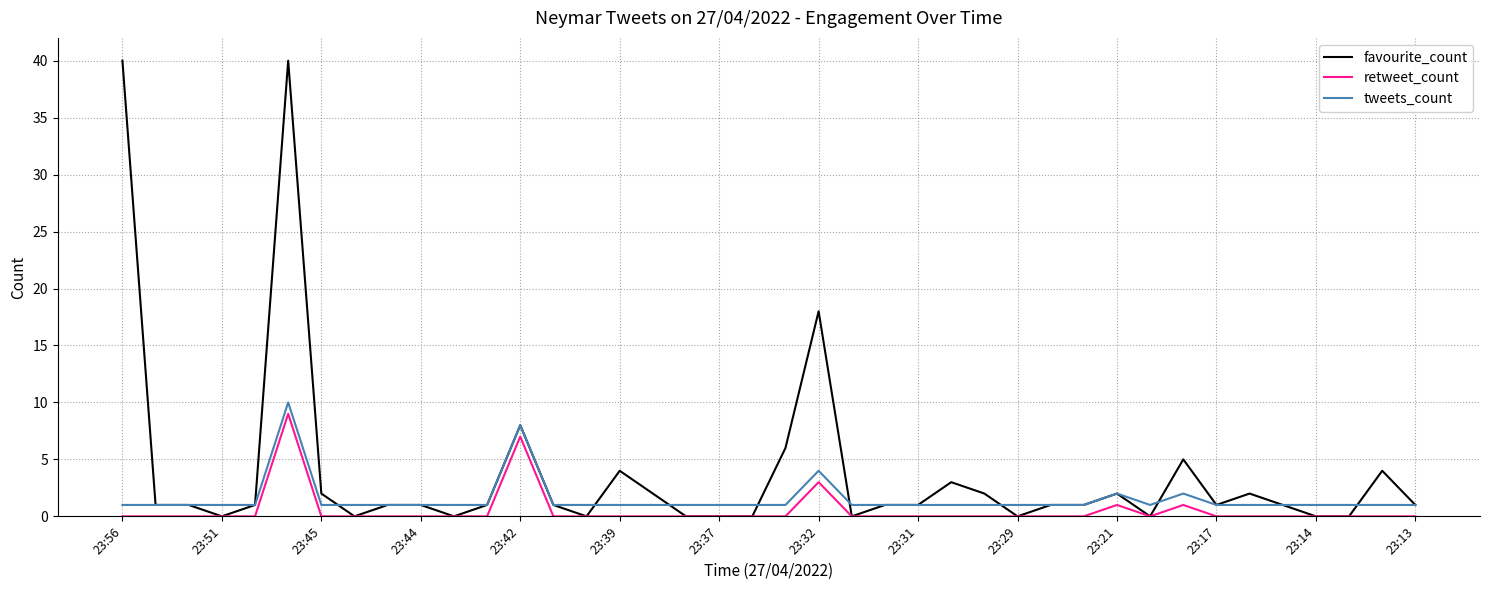

Reading left to right, transcribe all the data shown in this chart.

favourite_count: 40	1	1	0	1	40	2	0	1	1	0	1	8	1	0	4	2	0	0	0	6	18	0	1	1	3	2	0	1	1	2	0	5	1	2	1	0	0	4	1
retweet_count: 0	0	0	0	0	9	0	0	0	0	0	0	7	0	0	0	0	0	0	0	0	3	0	0	0	0	0	0	0	0	1	0	1	0	0	0	0	0	0	0
tweets_count: 1	1	1	1	1	10	1	1	1	1	1	1	8	1	1	1	1	1	1	1	1	4	1	1	1	1	1	1	1	1	2	1	2	1	1	1	1	1	1	1